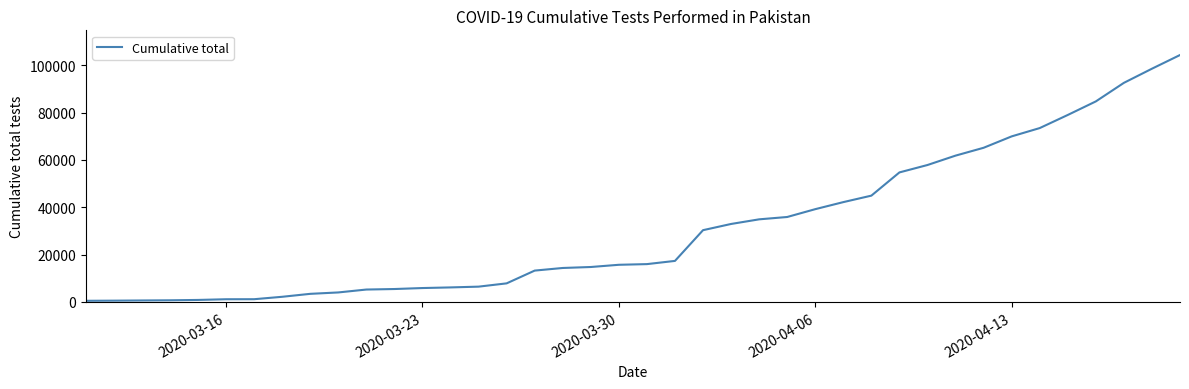

What is the difference between the maximum and minimum values?

103831